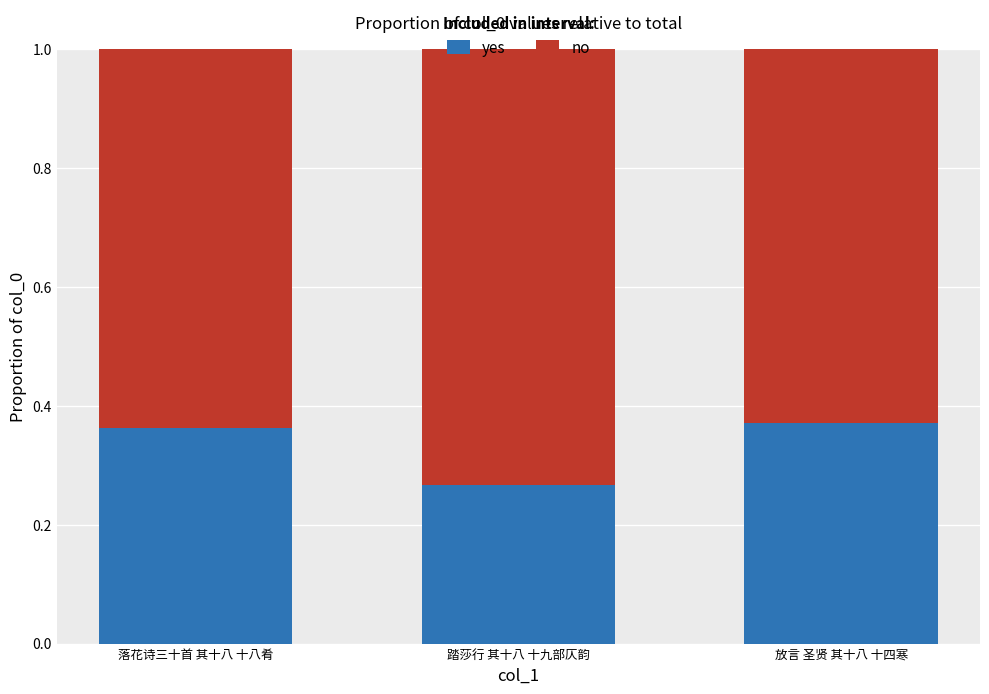

How many yes values are between 0 and 1?

3